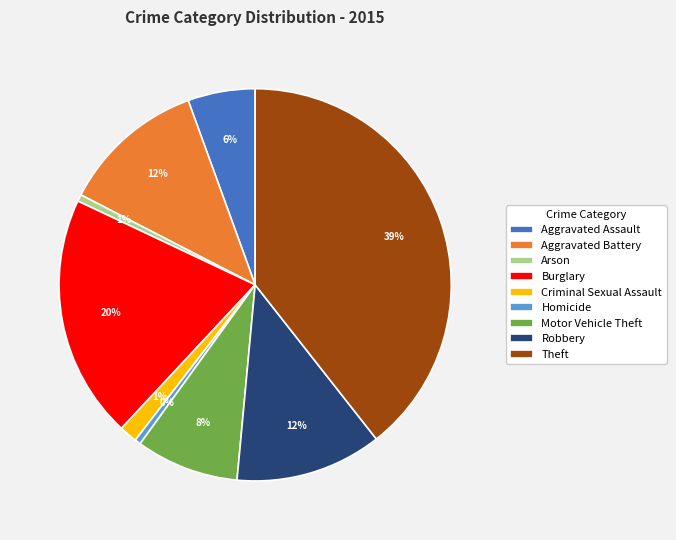

What percentage is the Criminal Sexual Assault slice, to the nearest percent?

1%